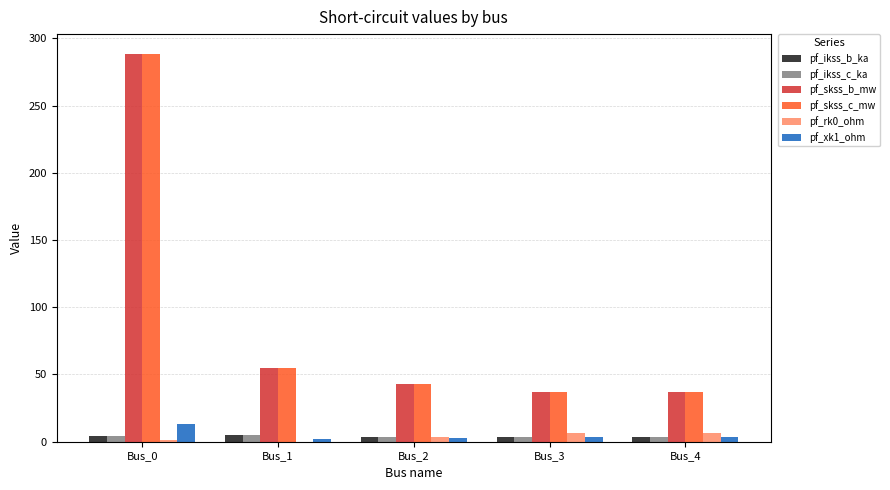

At which label is pf_skss_b_mw closest to 162?

Bus_1